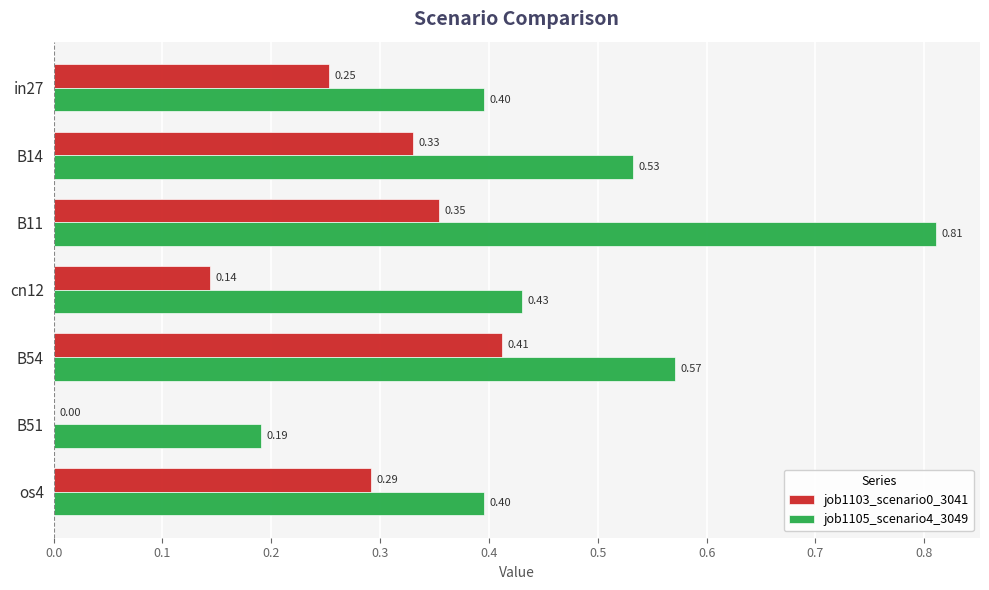

Which series changed the most between in27 and B51?

job1103_scenario0_3041